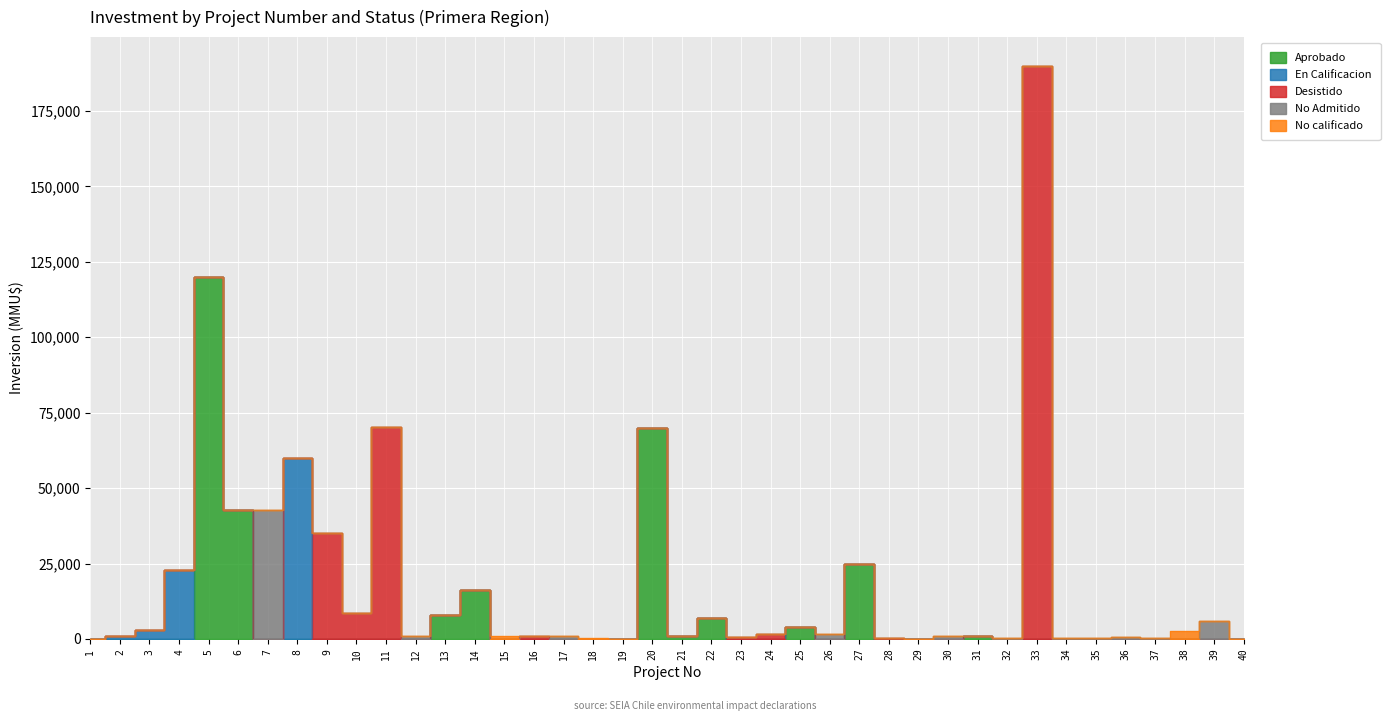

Which series has the largest total across all categories?

Desistido